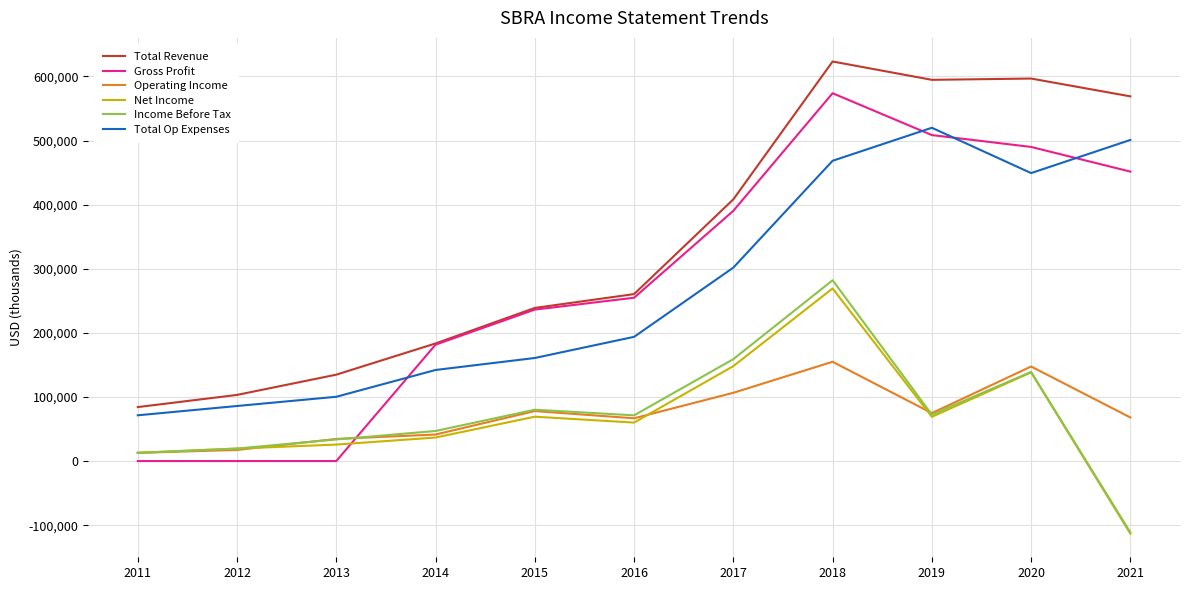

Which series changed the most between 2020 and 2021?

Net Income